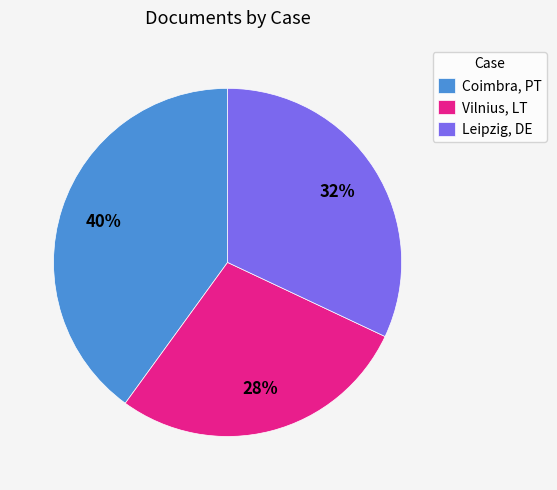

Do Vilnius, LT and Coimbra, PT together represent more than half of the pie?

Yes